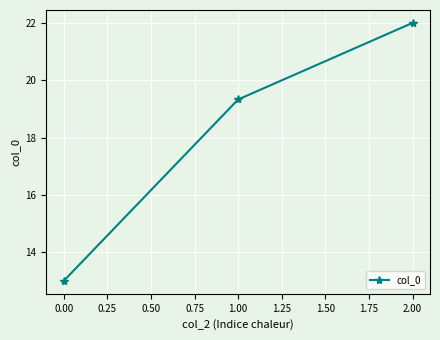

Reading right to left, transcribe all the data shown in this chart.

2.00=22.0	1.00=19.3	0.00=13.0